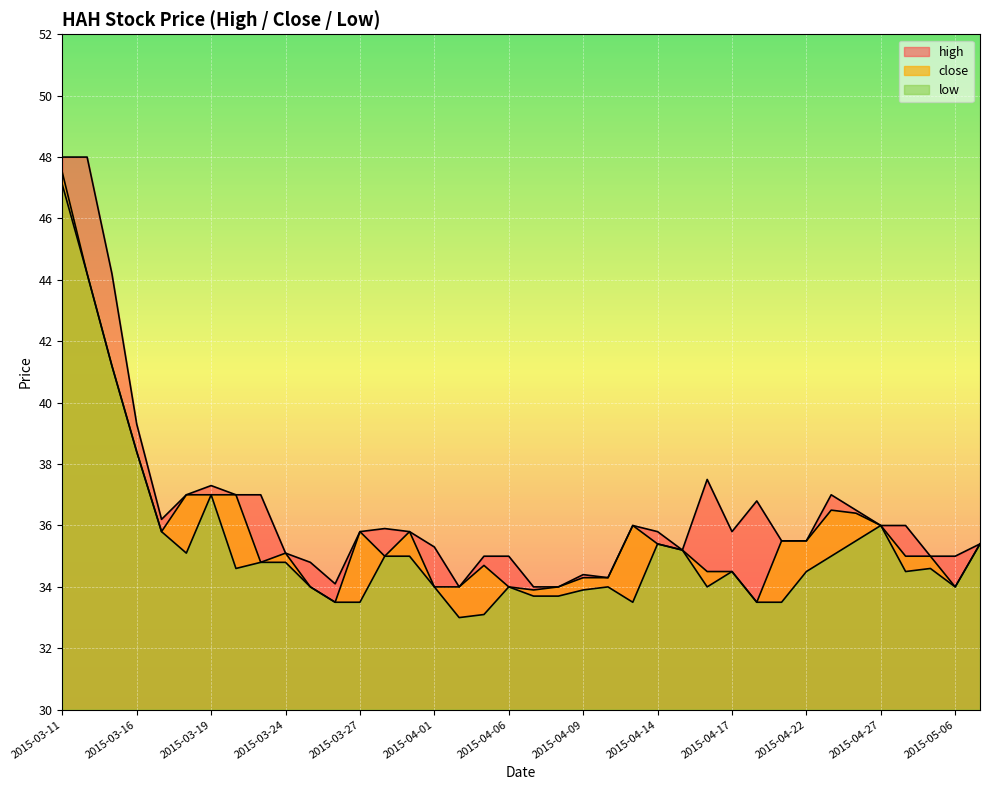

Rank the series at 2015-04-20 from lowest to highest value.

close, low, high